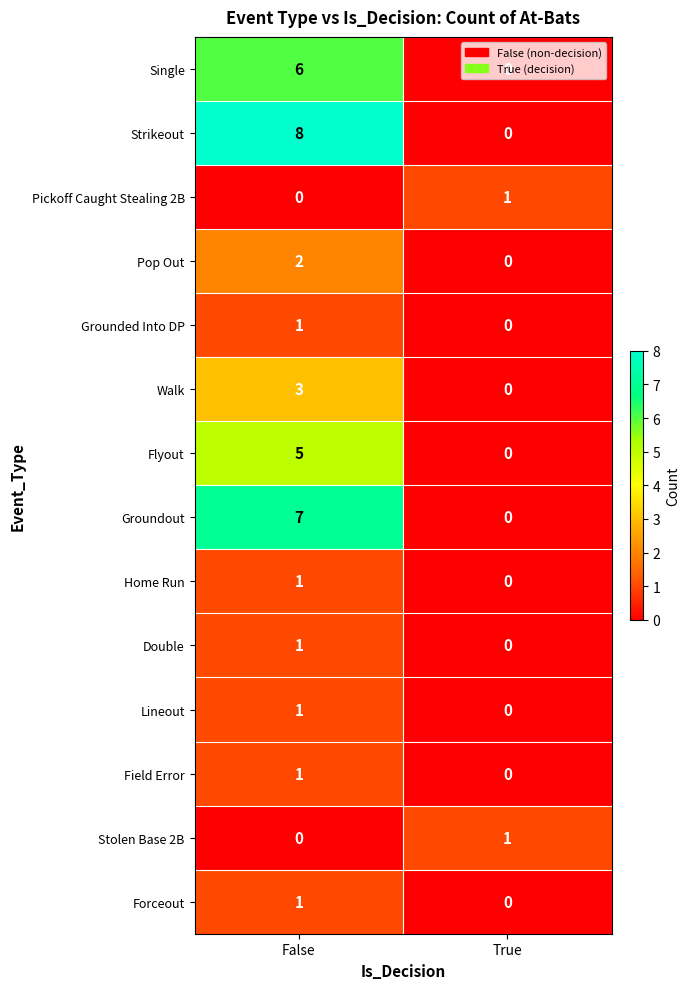

At which category is the sum across all series the highest?

False